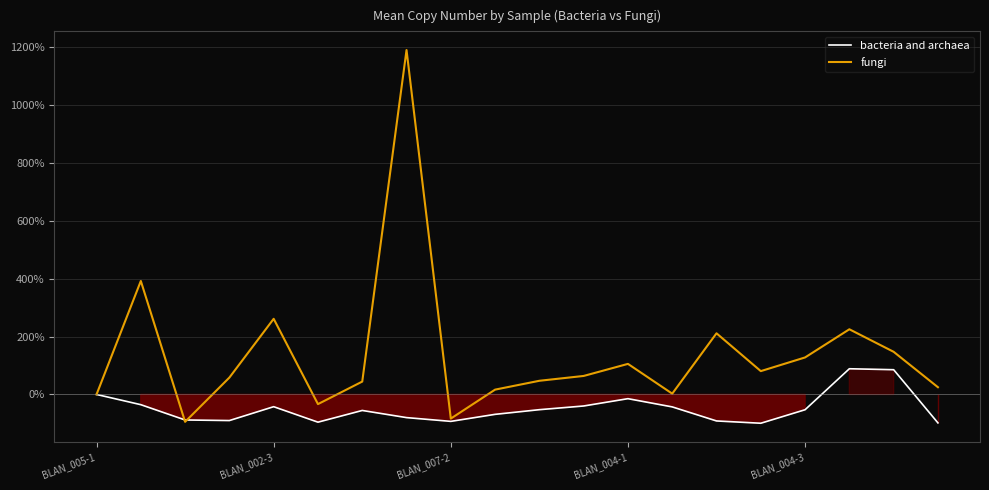

What is the sum of all bacteria and archaea values?

-965.2